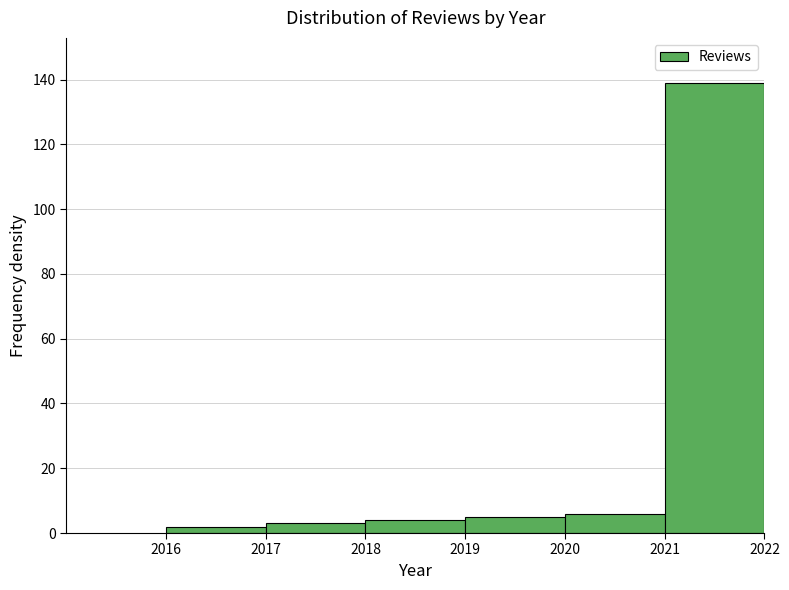

Reading left to right, transcribe this chart: for each bar, give the range it covers on the x-axis and its height. The values are not printed on the chart, so give them approximately, as read against the axis.

2016 to 2017: 2
2017 to 2018: 4
2018 to 2019: 4
2019 to 2020: 6
2020 to 2021: 6
2021 to 2022: 140